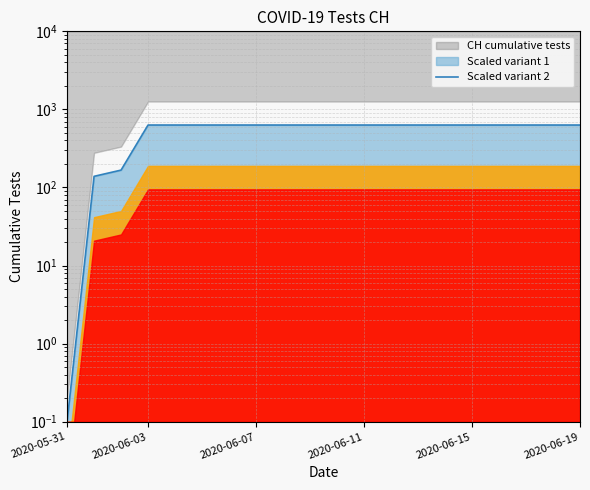

What is the ratio of the value at 2020-06-05 to the value at 2020-06-16?

1.0